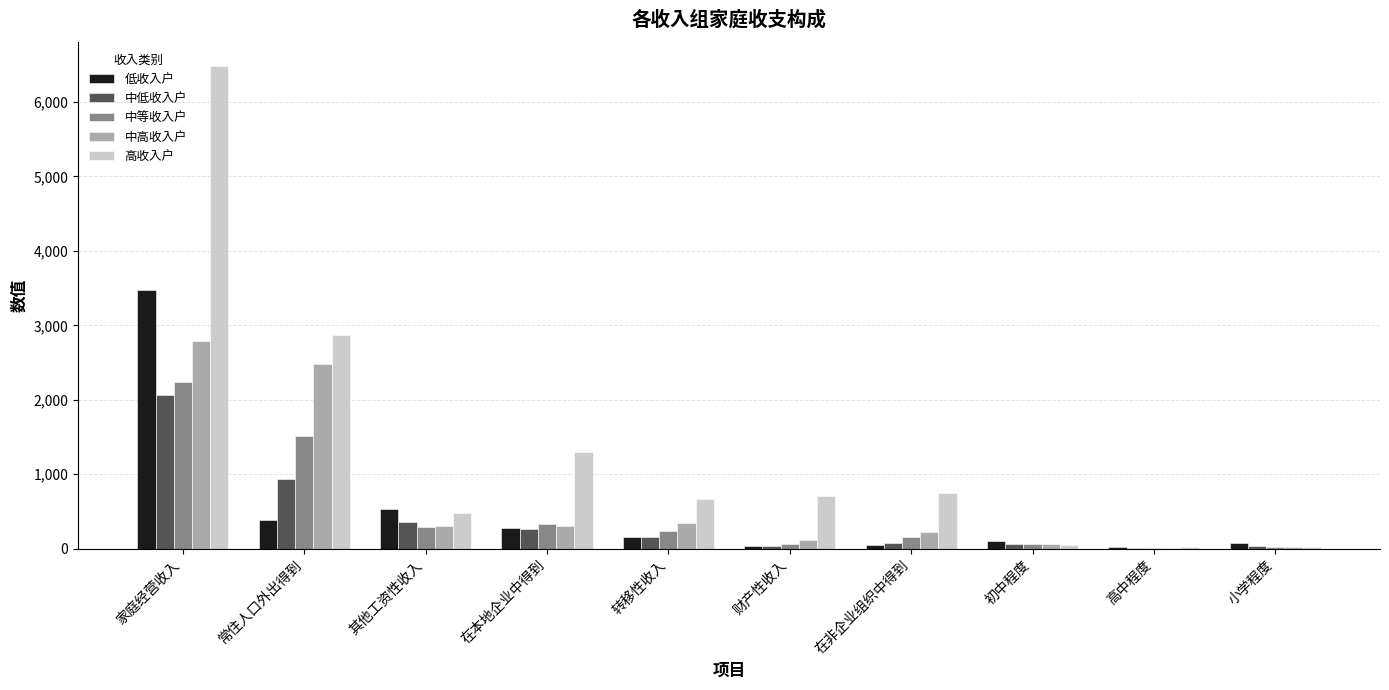

Is the value of 中高收入户 at 家庭经营收入 greater than the value of 高收入户 at 高中程度?

Yes